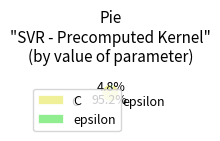

What portion of the pie excludes epsilon?

95.2%